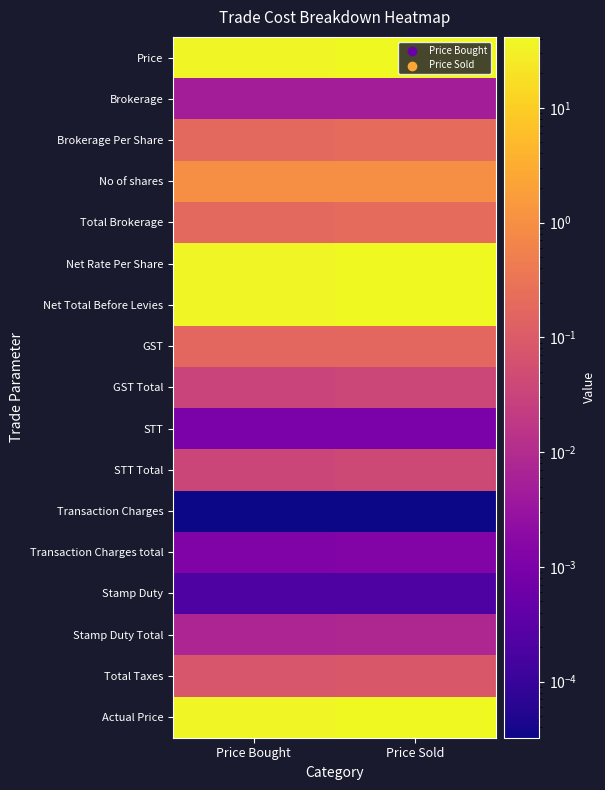

Reading left to right, list all the values displayed in this chart.

Price: Price Bought=36.5	Price Sold=41.5
Brokerage: Price Bought=0.0	Price Sold=0.0
Brokerage Per Share: Price Bought=0.2	Price Sold=0.2
No of shares: Price Bought=1.0	Price Sold=1.0
Total Brokerage: Price Bought=0.2	Price Sold=0.2
Net Rate Per Share: Price Bought=36.7	Price Sold=41.3
Net Total Before Levies: Price Bought=36.7	Price Sold=41.3
GST: Price Bought=0.2	Price Sold=0.2
GST Total: Price Bought=0.0	Price Sold=0.0
STT: Price Bought=0.0	Price Sold=0.0
STT Total: Price Bought=0.0	Price Sold=0.0
Transaction Charges: Price Bought=0.0	Price Sold=0.0
Transaction Charges total: Price Bought=0.0	Price Sold=0.0
Stamp Duty: Price Bought=0.0	Price Sold=0.0
Stamp Duty Total: Price Bought=0.0	Price Sold=0.0
Total Taxes: Price Bought=0.1	Price Sold=0.1
Actual Price: Price Bought=36.8	Price Sold=41.2